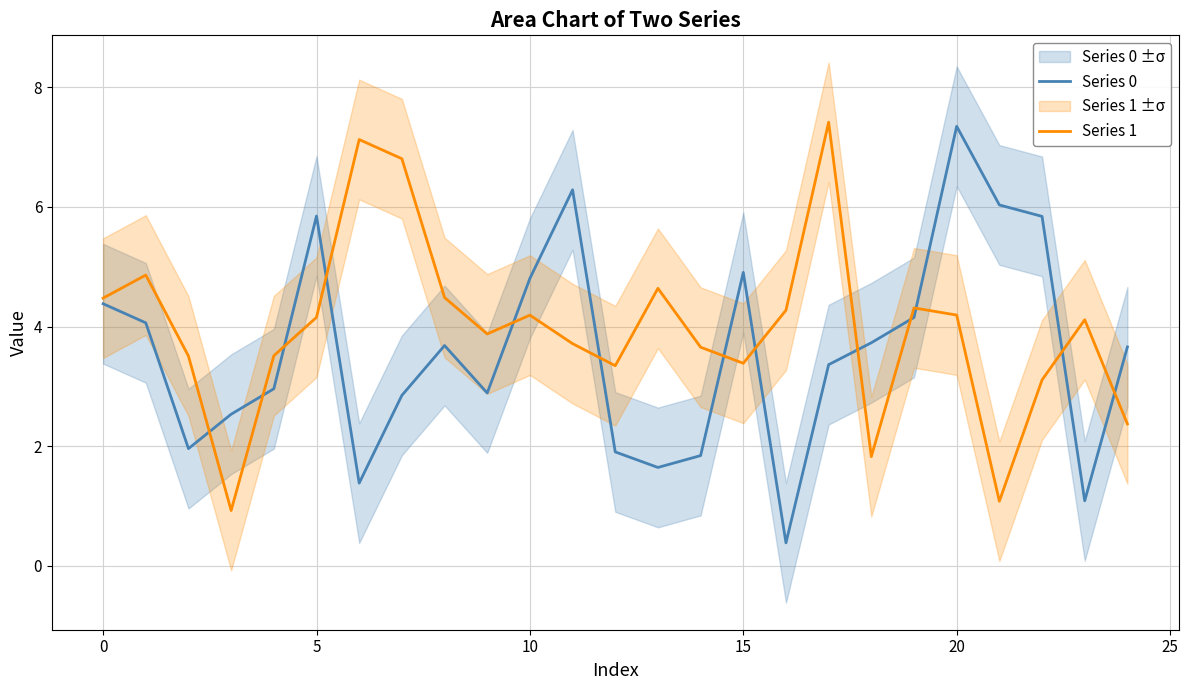

Which category has the highest value in the Series 0 series?

20